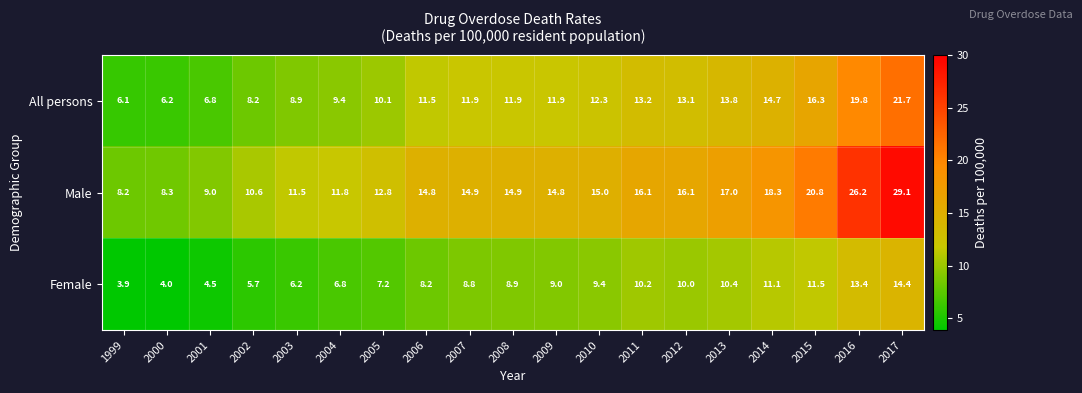

How many data points does each series have?

19